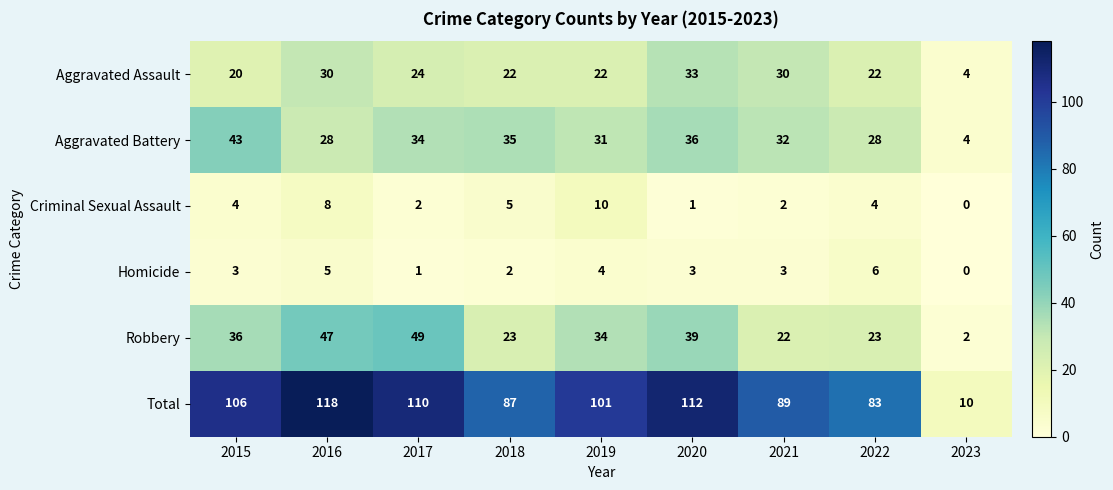

Count the number of categories in the chart.

9